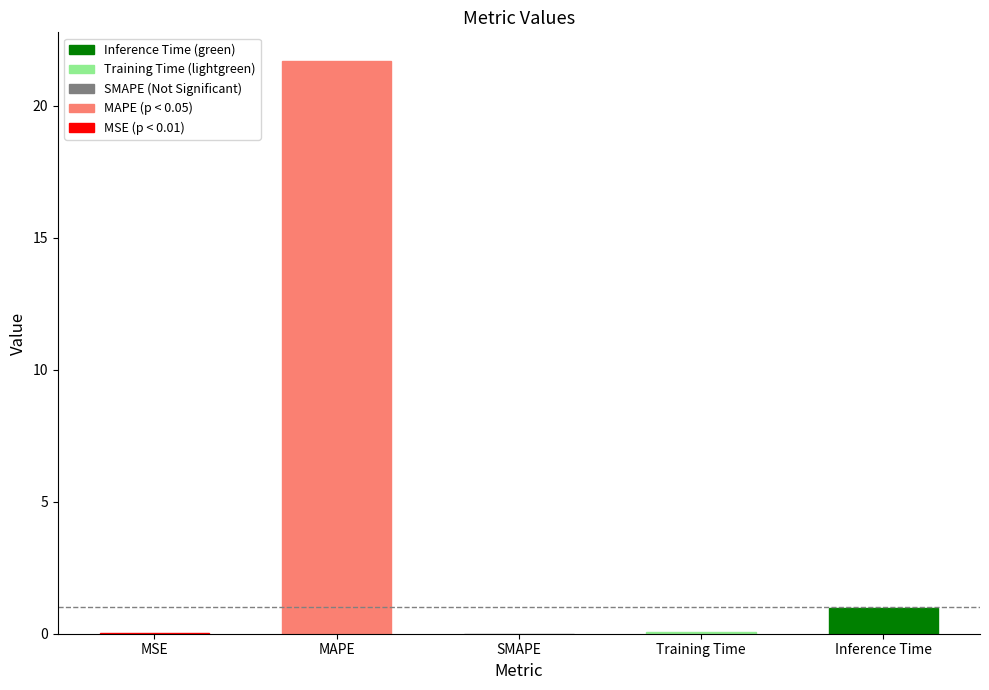

At which label is the value closest to 10?

Inference Time